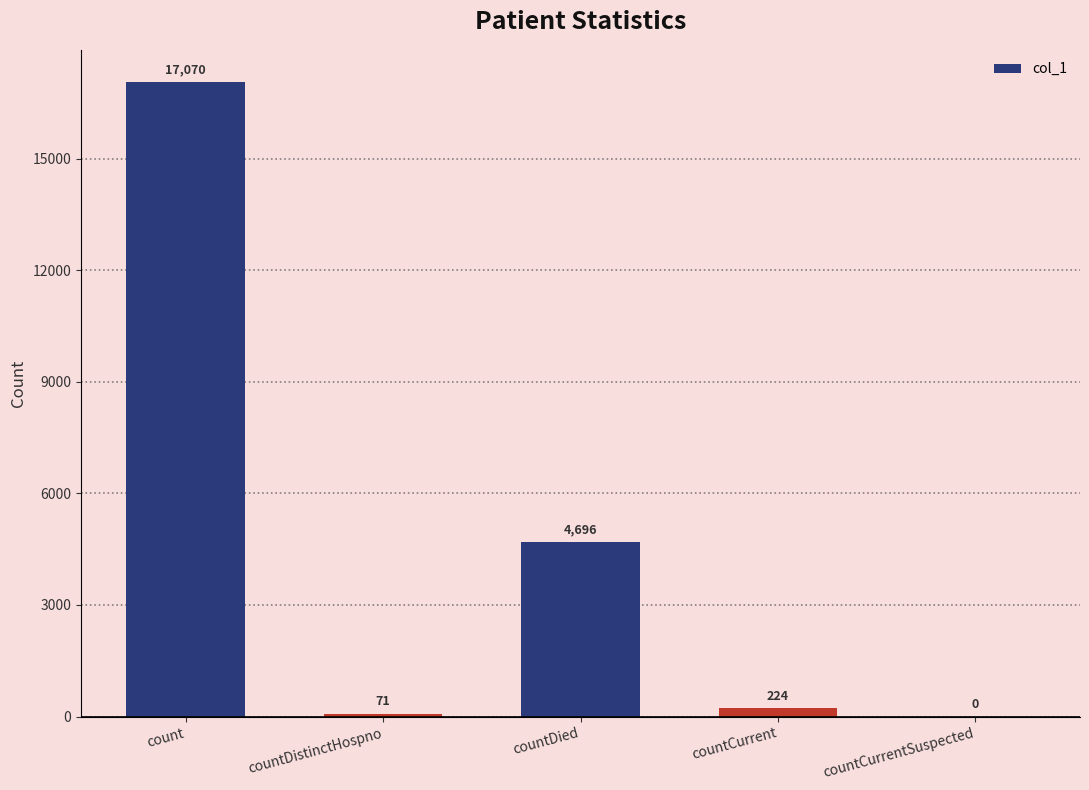

Reading left to right, list all the values displayed in this chart.

17070	71	4696	224	0